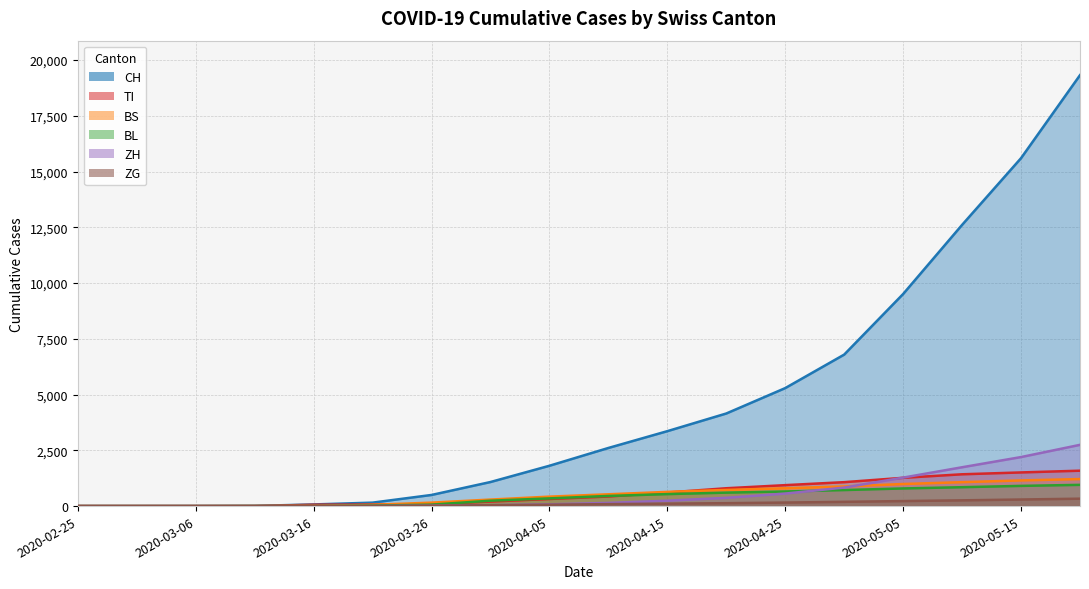

Reading right to left, extract all data points from this chart.

CH: 2020-05-20=19321	2020-05-15=15600	2020-05-10=12608	2020-05-05=9509	2020-04-30=6792	2020-04-25=5290	2020-04-20=4151	2020-04-15=3359	2020-04-10=2606	2020-04-05=1808	2020-03-31=1079	2020-03-26=499	2020-03-21=155	2020-03-16=74	2020-03-11=8	2020-03-06=1	2020-03-01=0	2020-02-25=0
TI: 2020-05-20=1587	2020-05-15=1509	2020-05-10=1426	2020-05-05=1268	2020-04-30=1073	2020-04-25=939	2020-04-20=800	2020-04-15=609	2020-04-10=429	2020-04-05=318	2020-03-31=202	2020-03-26=91	2020-03-21=68	2020-03-16=61	2020-03-11=0	2020-03-06=0	2020-03-01=0	2020-02-25=0
BS: 2020-05-20=1212	2020-05-15=1151	2020-05-10=1073	2020-05-05=990	2020-04-30=880	2020-04-25=801	2020-04-20=724	2020-04-15=637	2020-04-10=529	2020-04-05=424	2020-03-31=292	2020-03-26=155	2020-03-21=57	2020-03-16=4	2020-03-11=4	2020-03-06=0	2020-03-01=0	2020-02-25=0
BL: 2020-05-20=952	2020-05-15=906	2020-05-10=847	2020-05-05=791	2020-04-30=719	2020-04-25=655	2020-04-20=604	2020-04-15=538	2020-04-10=455	2020-04-05=346	2020-03-31=242	2020-03-26=65	2020-03-21=21	2020-03-16=5	2020-03-11=2	2020-03-06=0	2020-03-01=0	2020-02-25=0
ZH: 2020-05-20=2746	2020-05-15=2198	2020-05-10=1741	2020-05-05=1277	2020-04-30=830	2020-04-25=561	2020-04-20=371	2020-04-15=243	2020-04-10=143	2020-04-05=80	2020-03-31=39	2020-03-26=18	2020-03-21=0	2020-03-16=0	2020-03-11=0	2020-03-06=0	2020-03-01=0	2020-02-25=0
ZG: 2020-05-20=332	2020-05-15=295	2020-05-10=258	2020-05-05=225	2020-04-30=191	2020-04-25=158	2020-04-20=130	2020-04-15=110	2020-04-10=88	2020-04-05=62	2020-03-31=39	2020-03-26=18	2020-03-21=5	2020-03-16=0	2020-03-11=0	2020-03-06=0	2020-03-01=0	2020-02-25=0